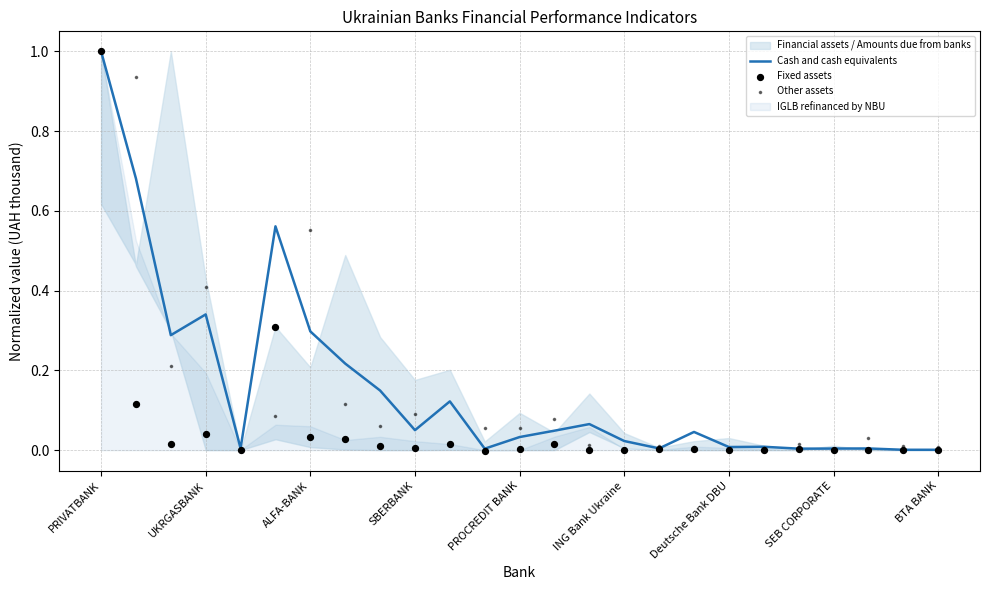

Which series reaches the maximum Y coordinate?

Cash and cash equivalents